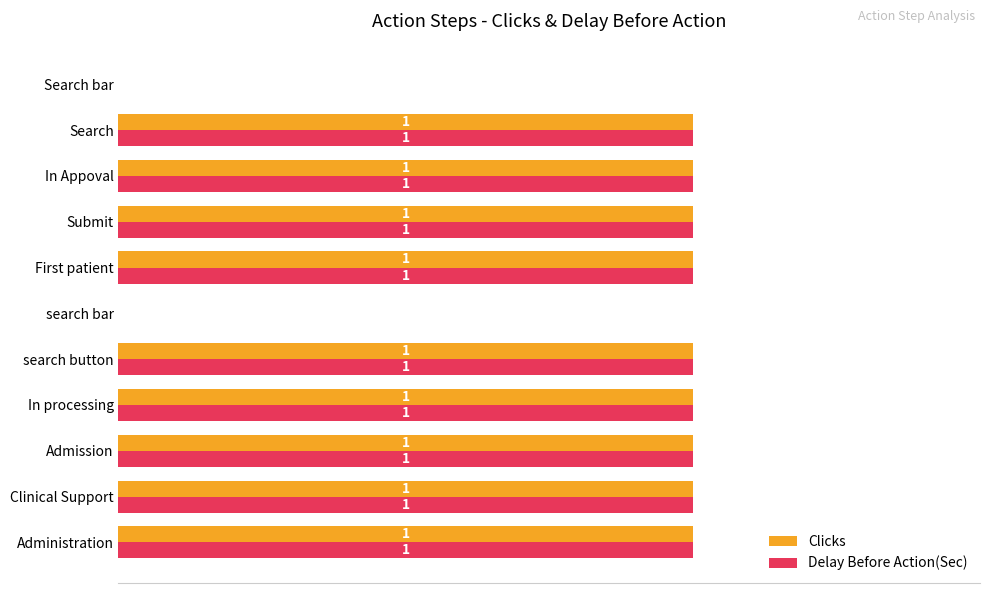

What are all the series names shown in the legend?

Clicks, Delay Before Action(Sec)